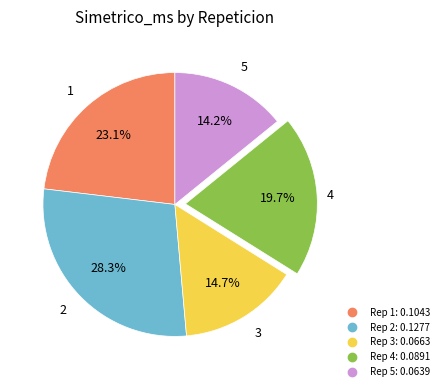

Does any single category account for the majority?

No